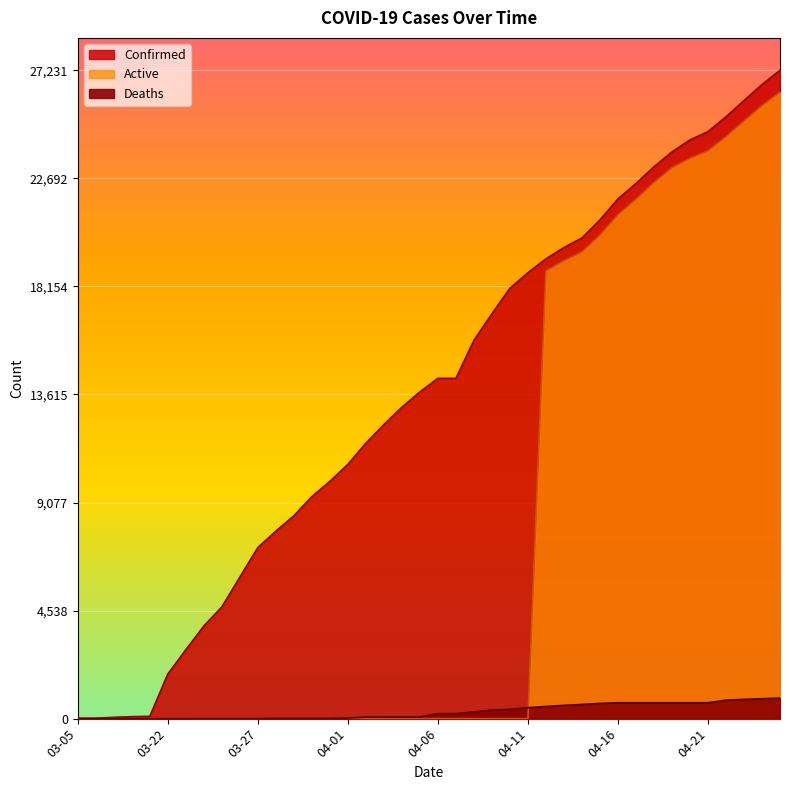

Which label corresponds to the largest value in the chart?

04-25